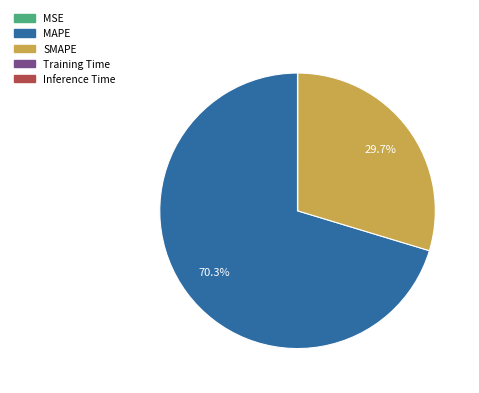

To the nearest percent, what is the difference between the largest and smallest slice percentages?

70%